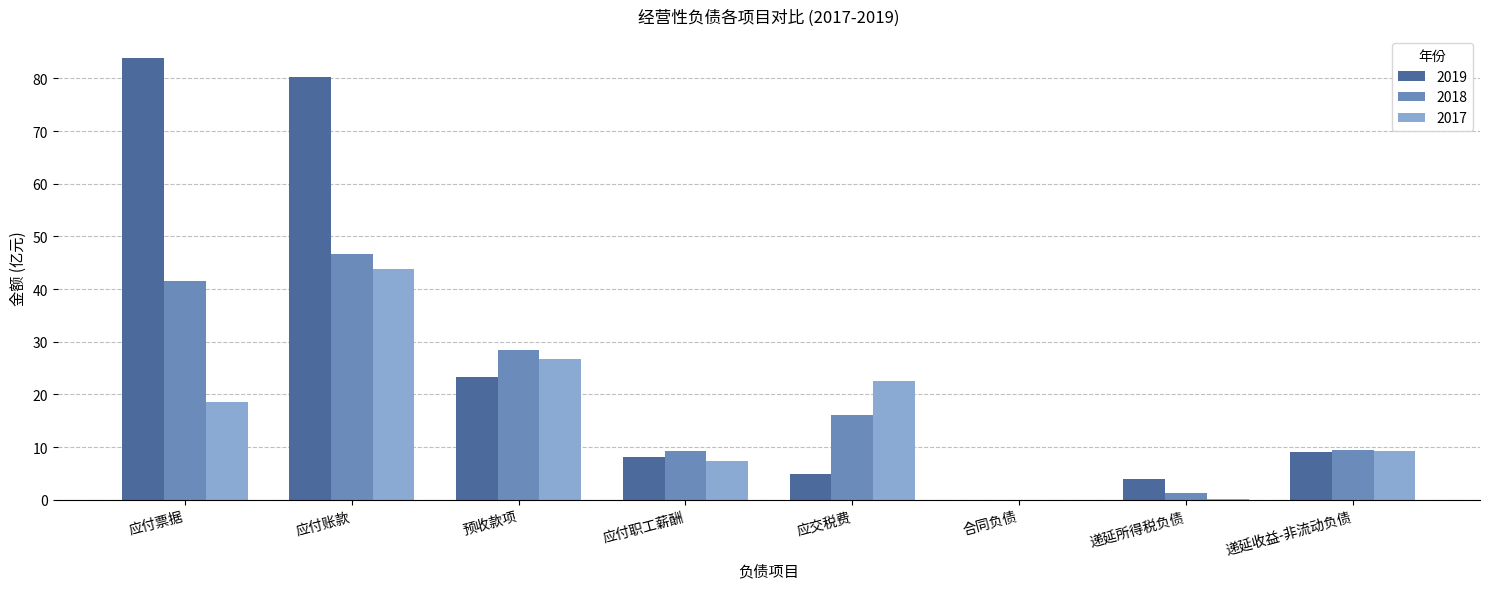

How many values in the 2018 series exceed 16?

4